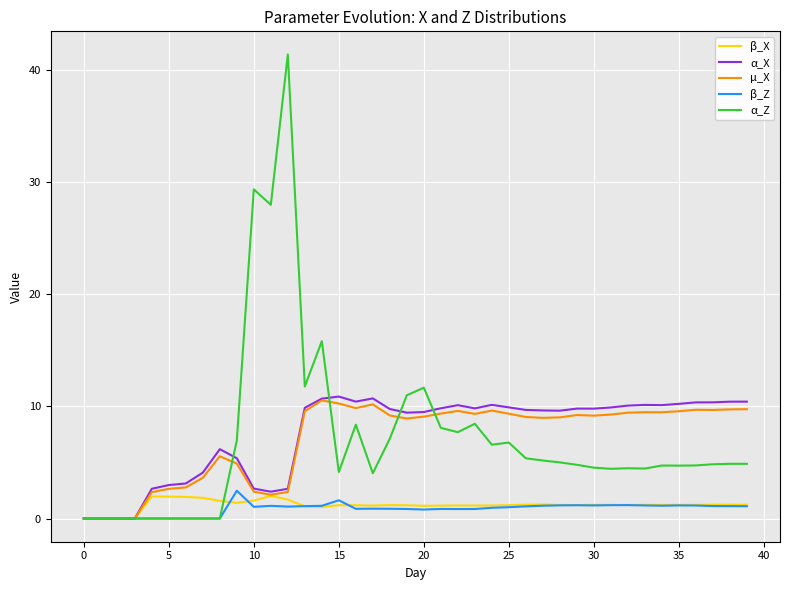

Which series has the largest range (max minus min)?

α_Z